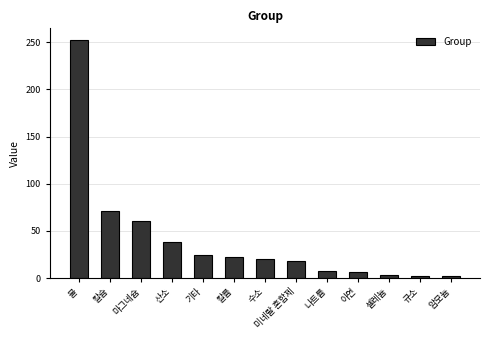

At which label is the value closest to 127?

칼슘